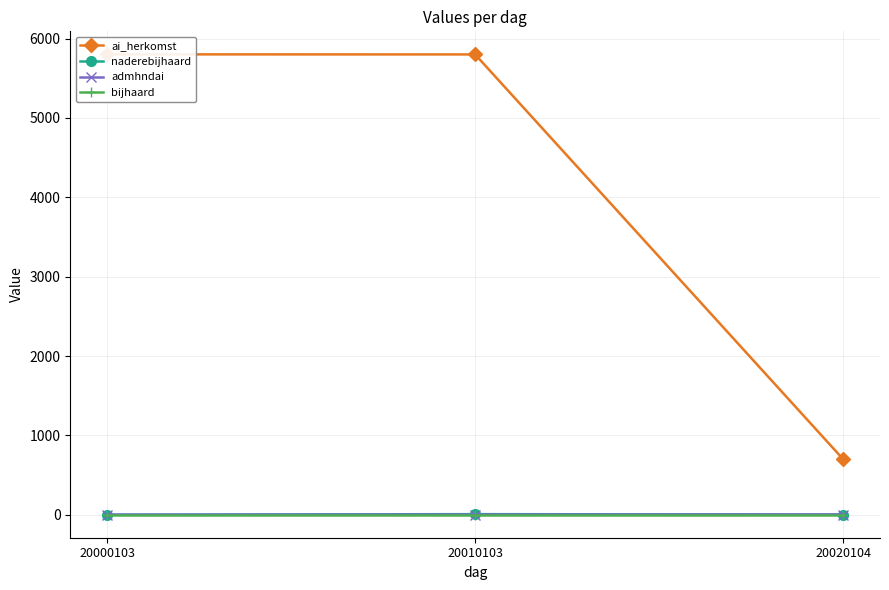

What is the sum of the bijhaard values at 20020104 and 20010103?

2